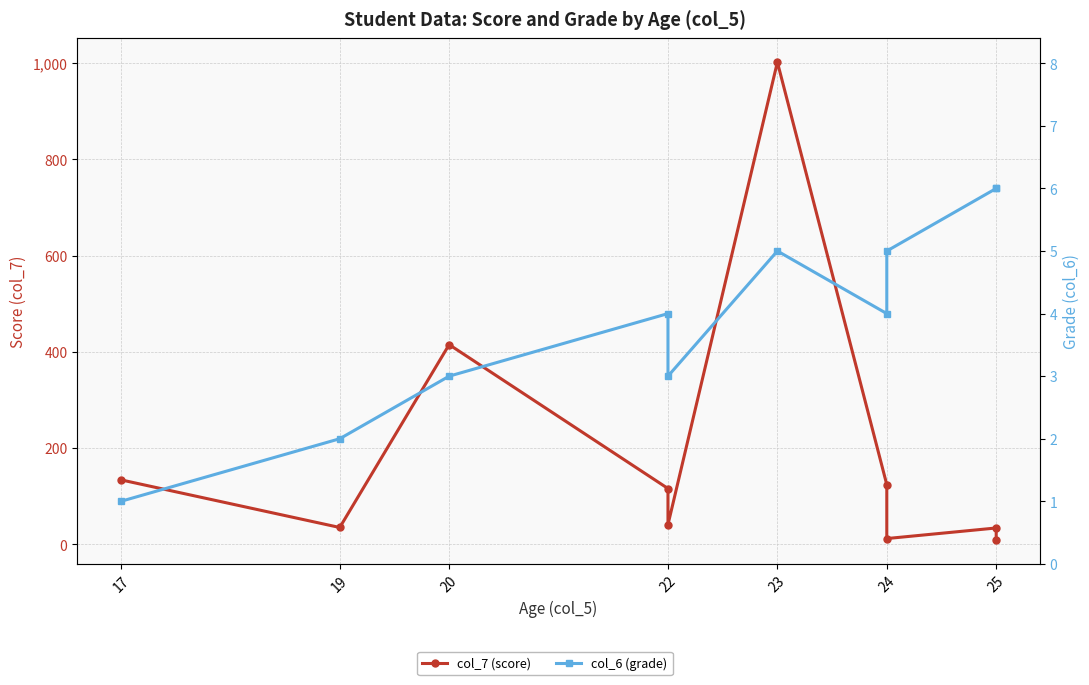

List the series in order of their peak value, lowest first.

col_6 (grade), col_7 (score)